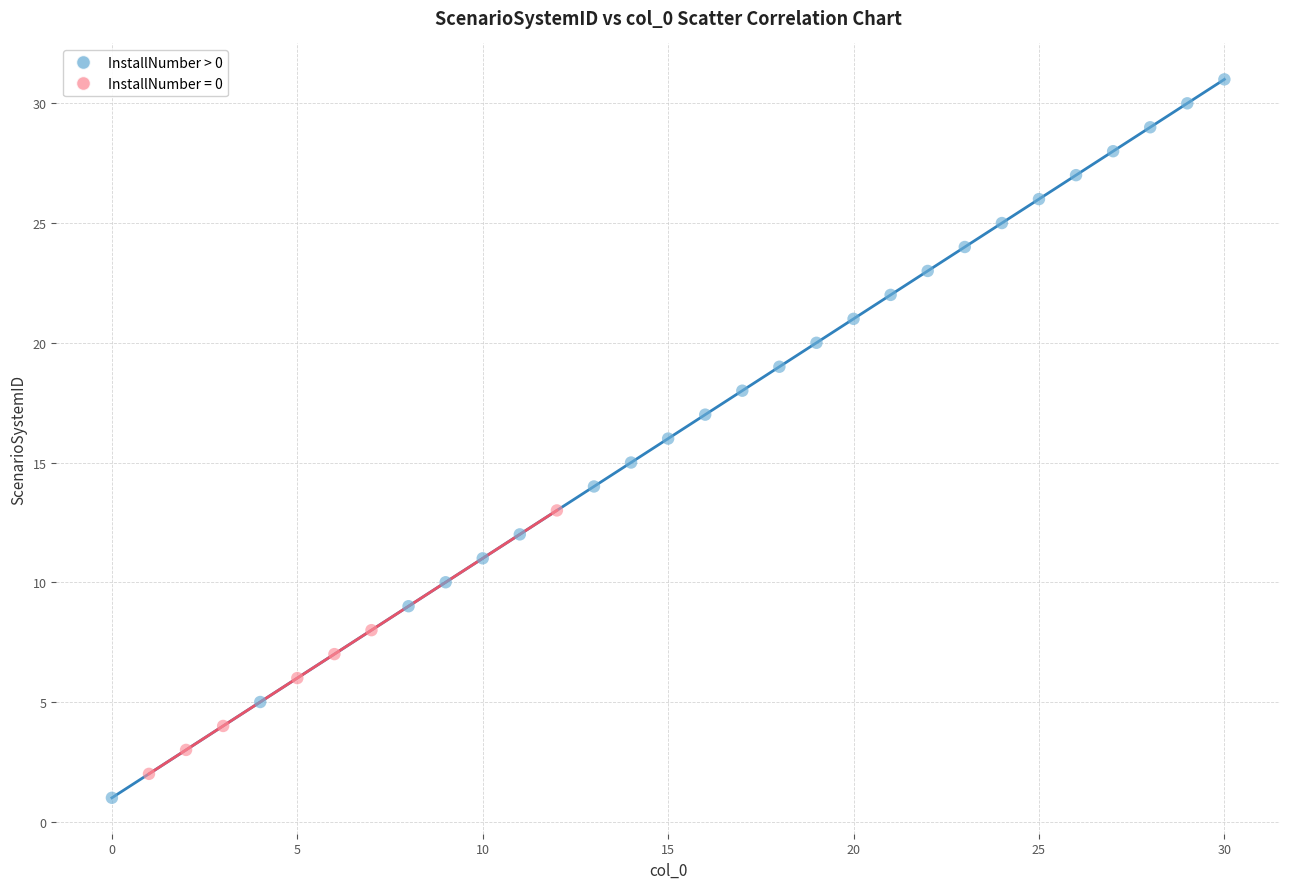

Which series reaches the maximum Y coordinate?

InstallNumber > 0